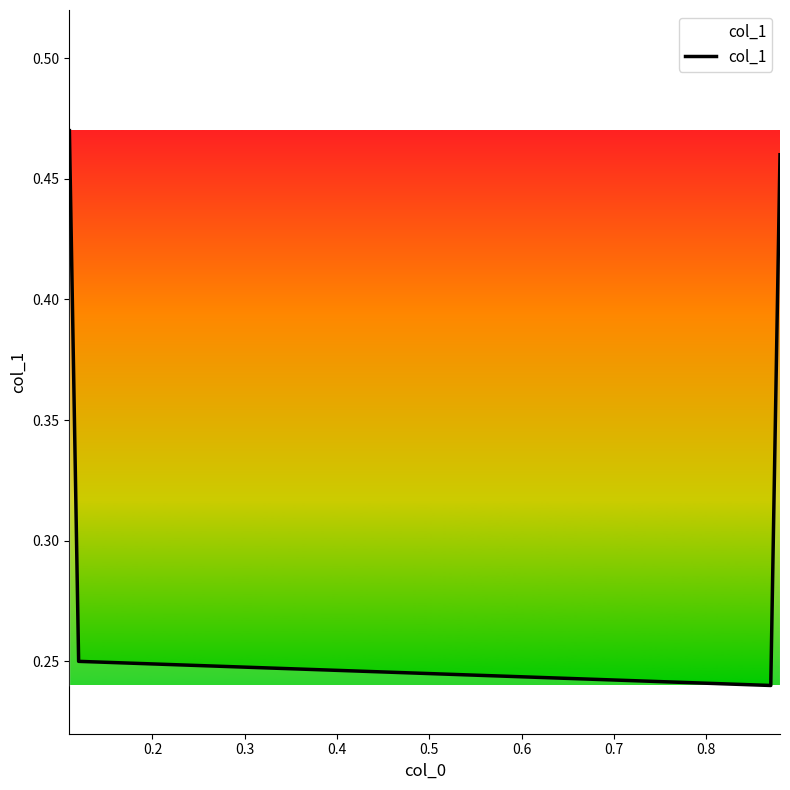

How many values are between 0 and 1?

4